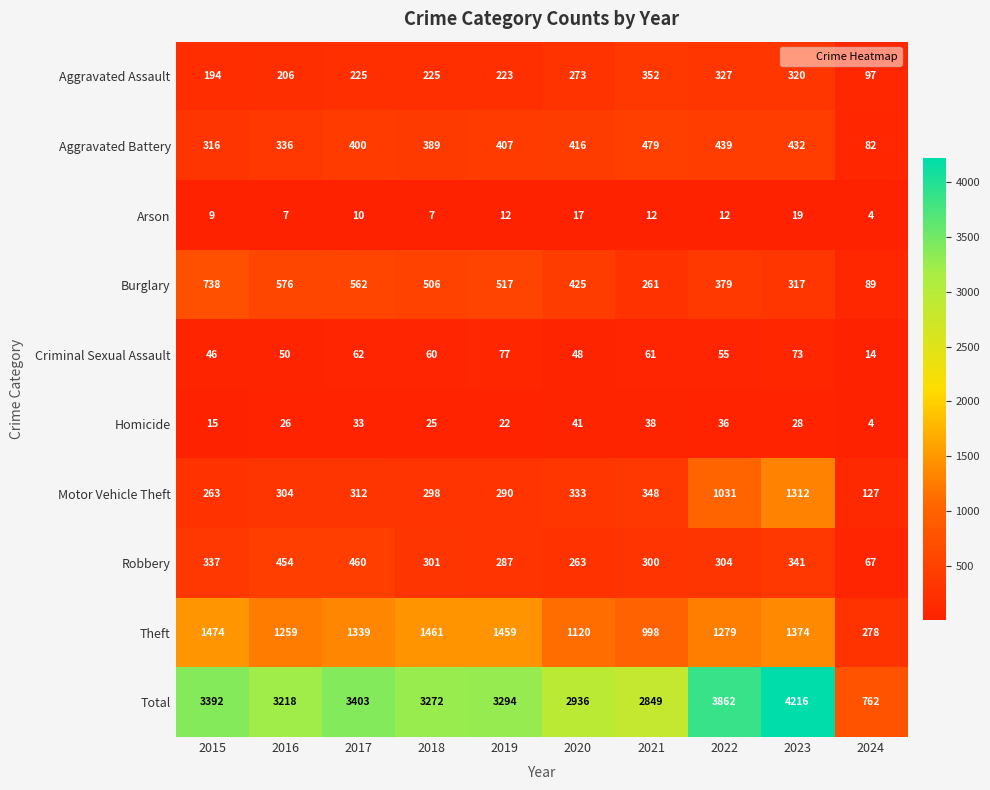

Is the value of Total at 2019 greater than the value of Arson at 2024?

Yes